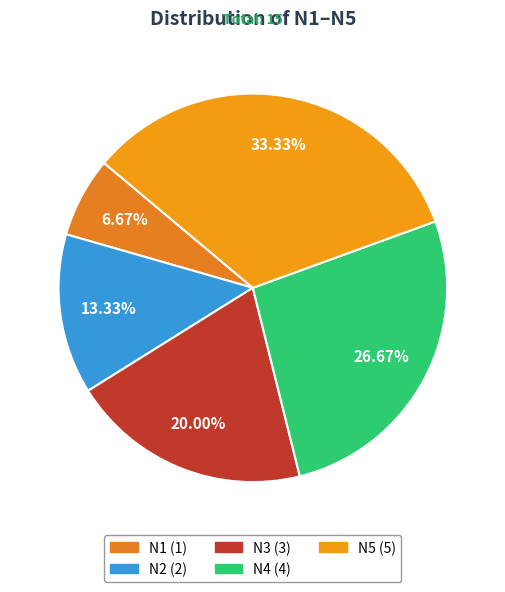

What is the change in value from N1 to N2?

+1